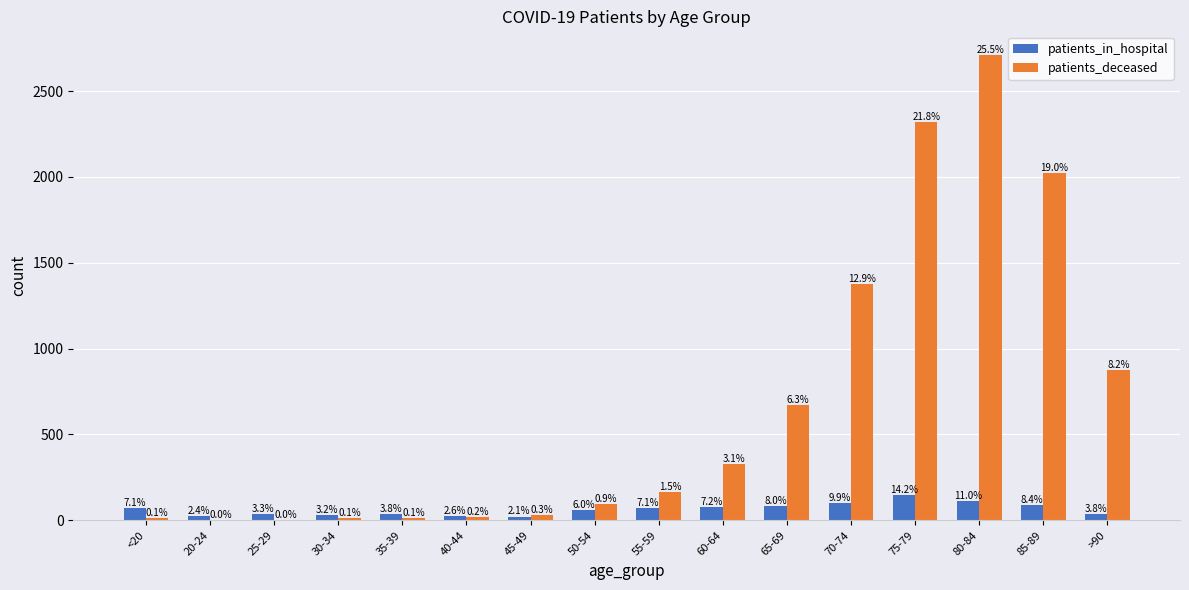

Where is patients_deceased nearest to the value 1357?

70-74